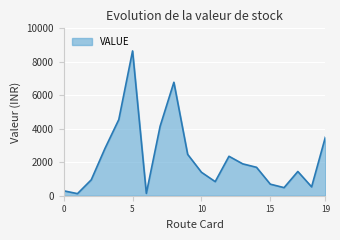

What is the greatest value displayed?

8649.9